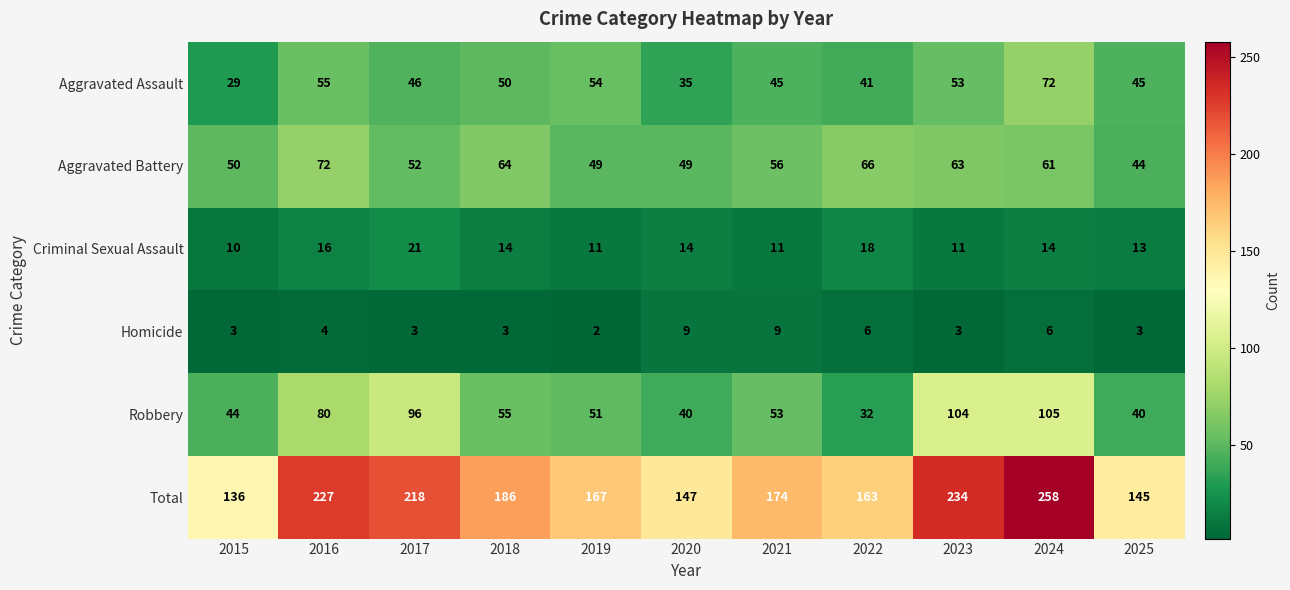

The value of Total at 2017 is 90. True or false?

False